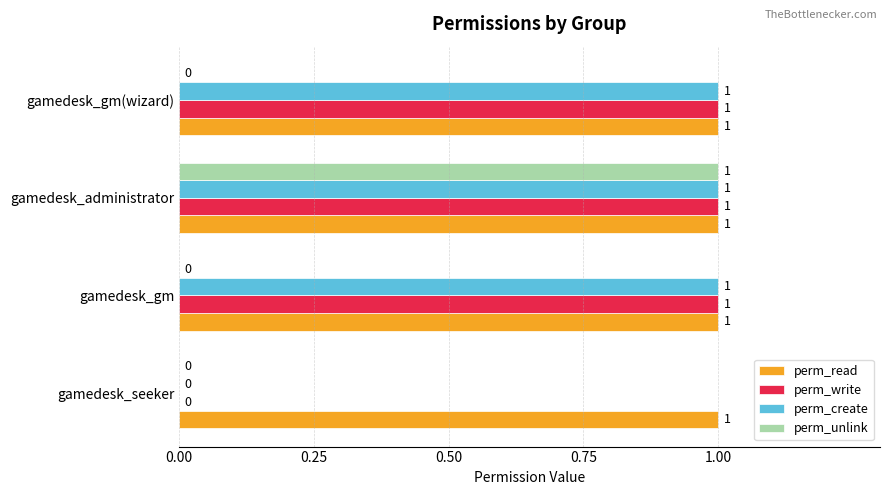

Where is perm_create nearest to the value 0?

gamedesk_seeker